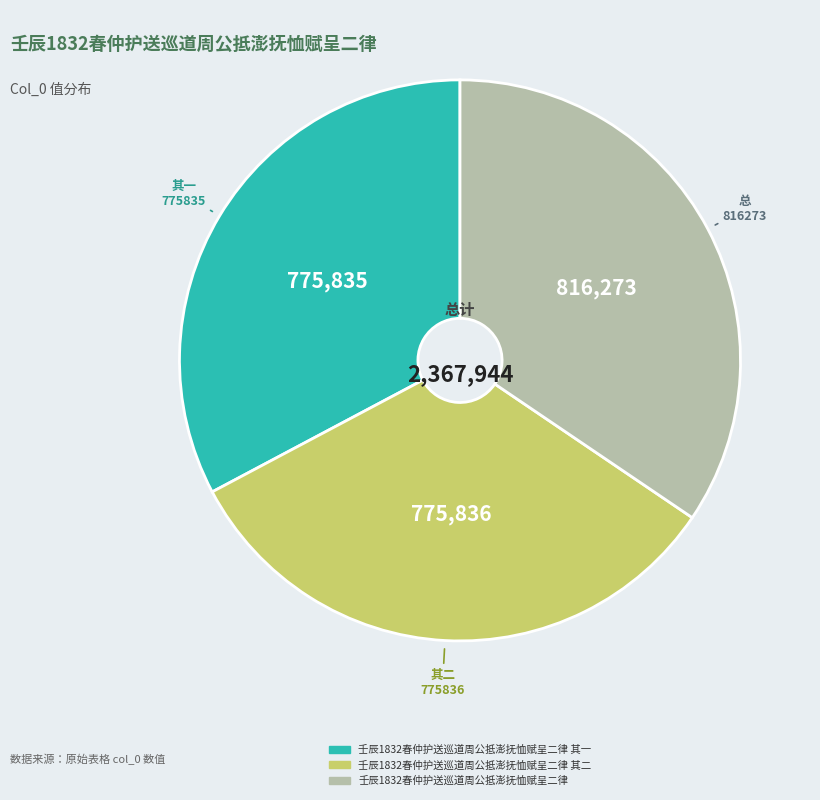

Which category has the biggest portion of the pie?

壬辰1832春仲护送巡道周公抵澎抚恤赋呈二律